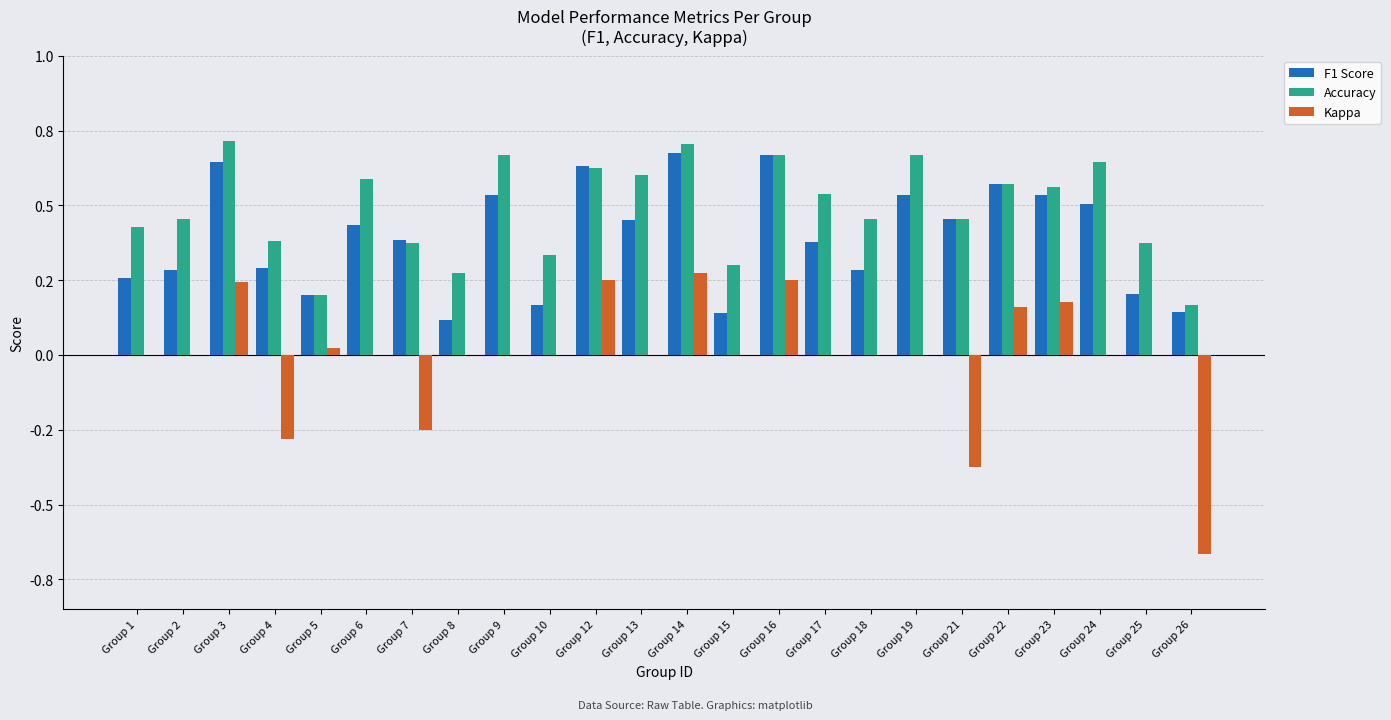

Reading left to right, list all the values displayed in this chart.

F1 Score: 0.3	0.3	0.6	0.3	0.2	0.4	0.4	0.1	0.5	0.2	0.6	0.5	0.7	0.1	0.7	0.4	0.3	0.5	0.5	0.6	0.5	0.5	0.2	0.1
Accuracy: 0.4	0.5	0.7	0.4	0.2	0.6	0.4	0.3	0.7	0.3	0.6	0.6	0.7	0.3	0.7	0.5	0.5	0.7	0.5	0.6	0.6	0.6	0.4	0.2
Kappa: 0.0	0.0	0.2	-0.3	0.0	0.0	-0.2	0.0	0.0	0.0	0.2	0.0	0.3	0.0	0.2	0.0	0.0	0.0	-0.4	0.2	0.2	0.0	0.0	-0.7